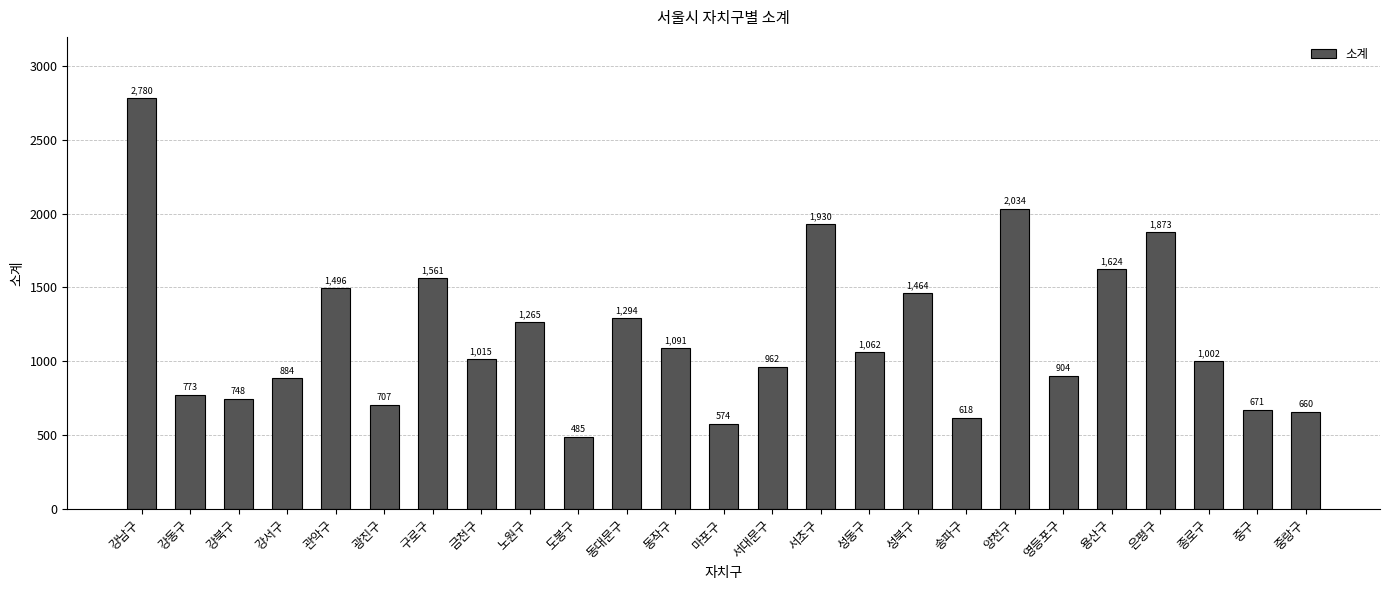

Approximately how many times larger is the value at 강서구 compared to 광진구?

1.3